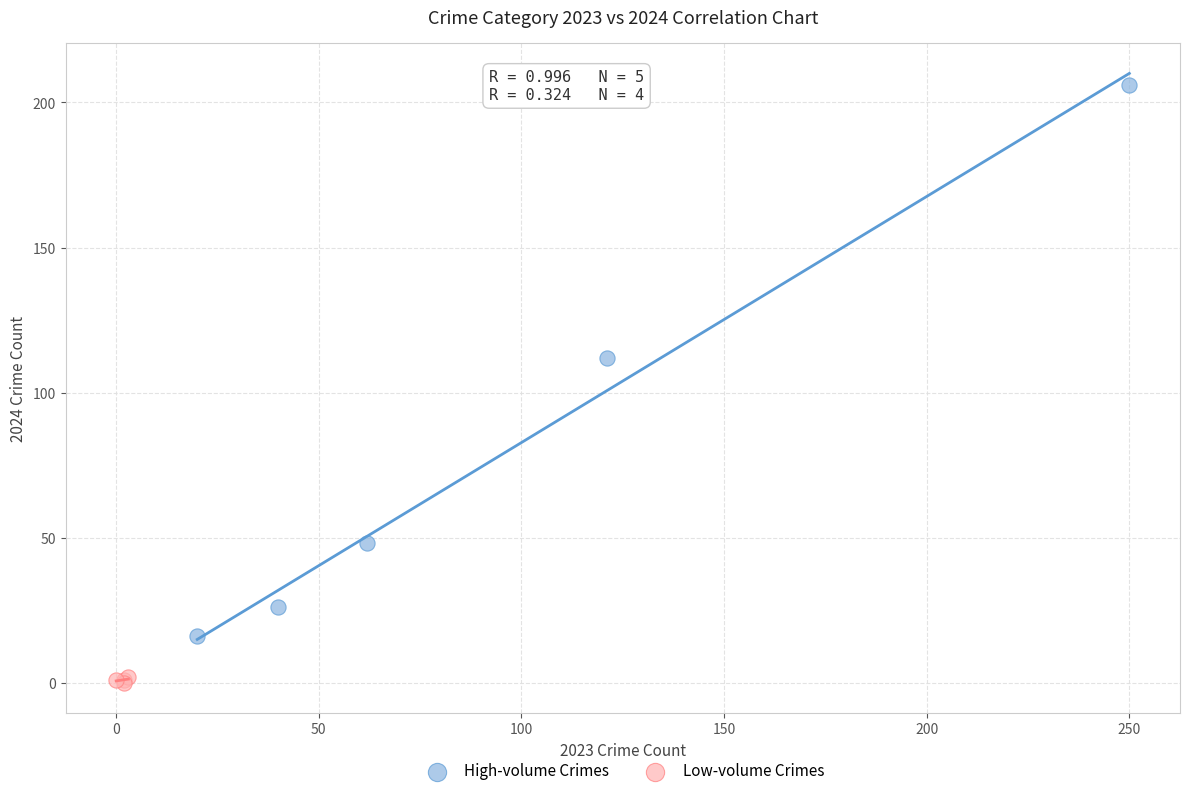

Which series contains the lowest Y value?

Low-volume Crimes